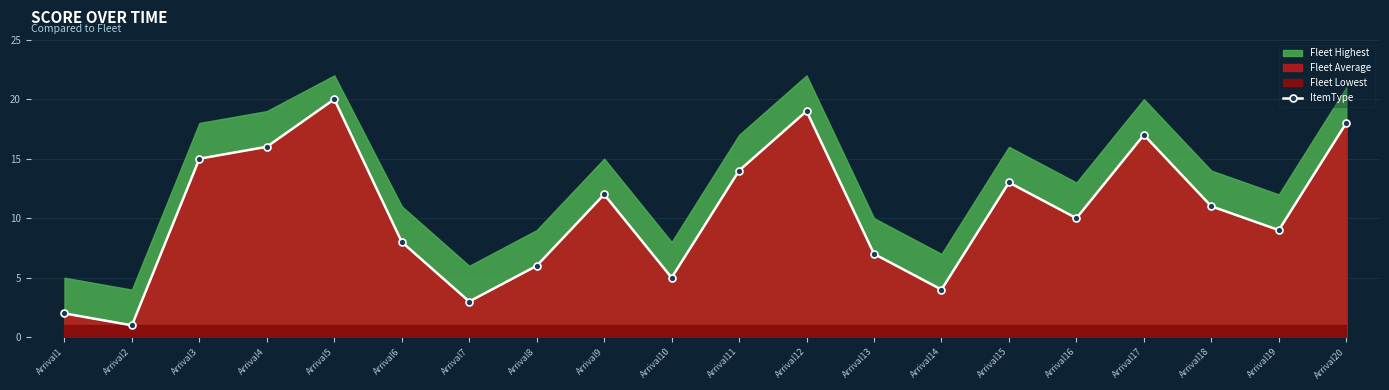

True or false: the data has more than 1 interior local peaks.

True